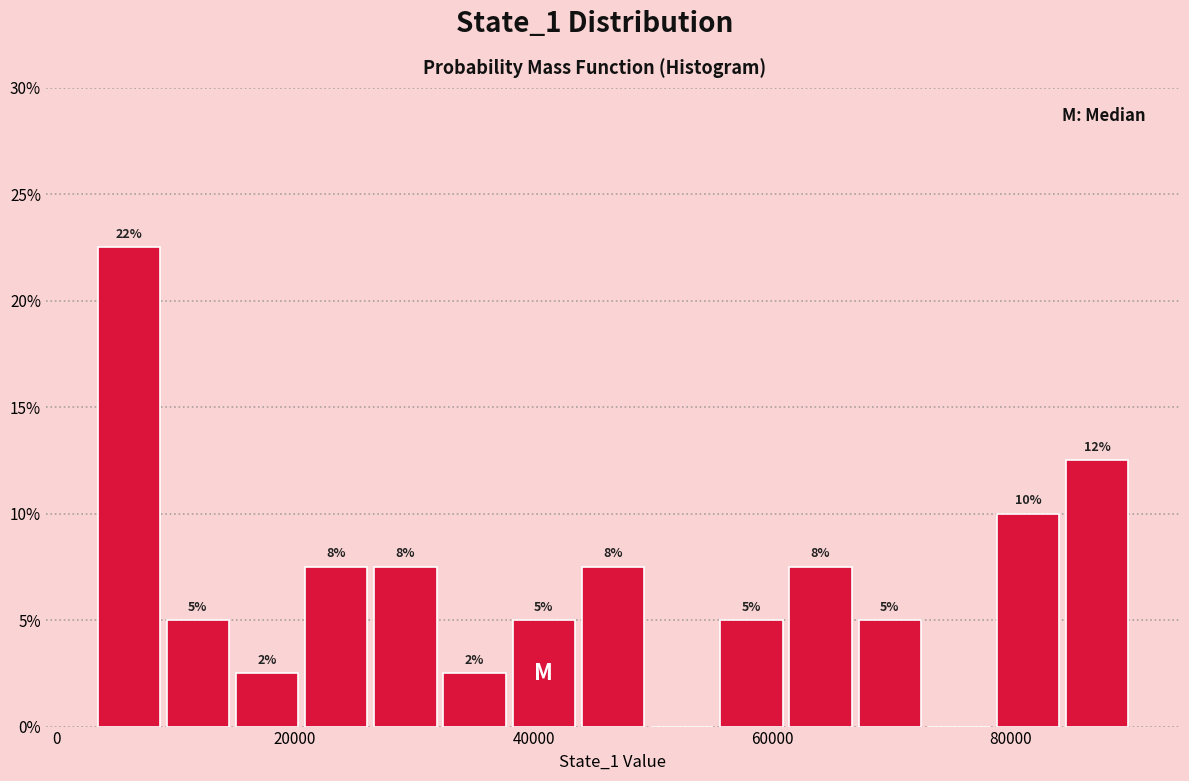

Around what value on the x-axis is the tallest bar? Give the approximate position of its centre, as read against the axis.

6000